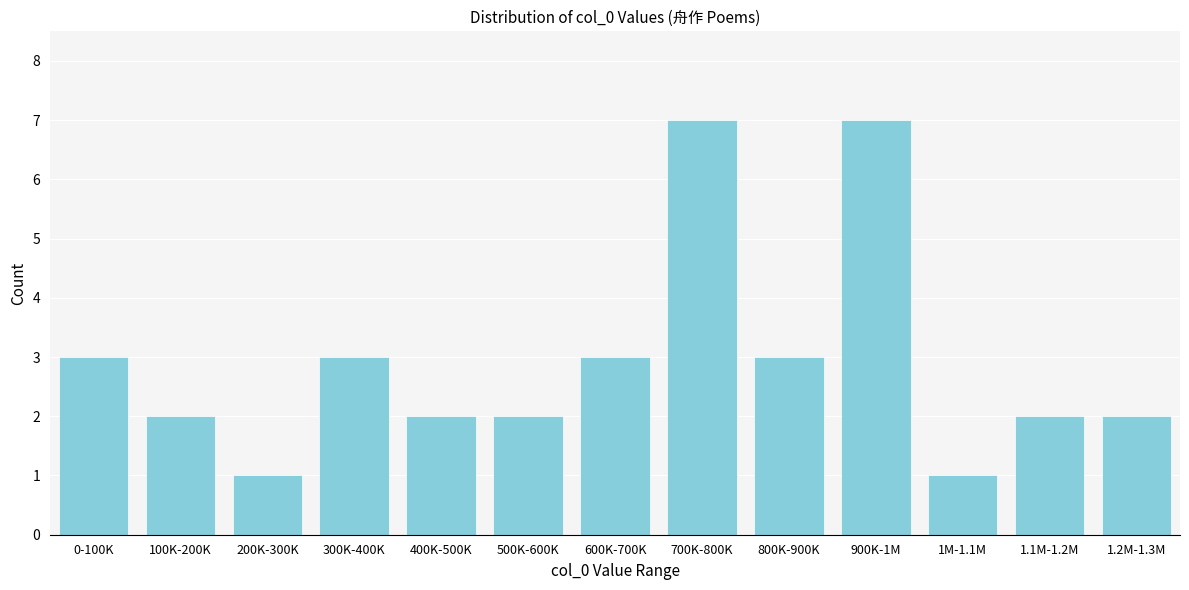

Reading left to right, extract all data points from this chart.

3	2	1	3	2	2	3	7	3	7	1	2	2